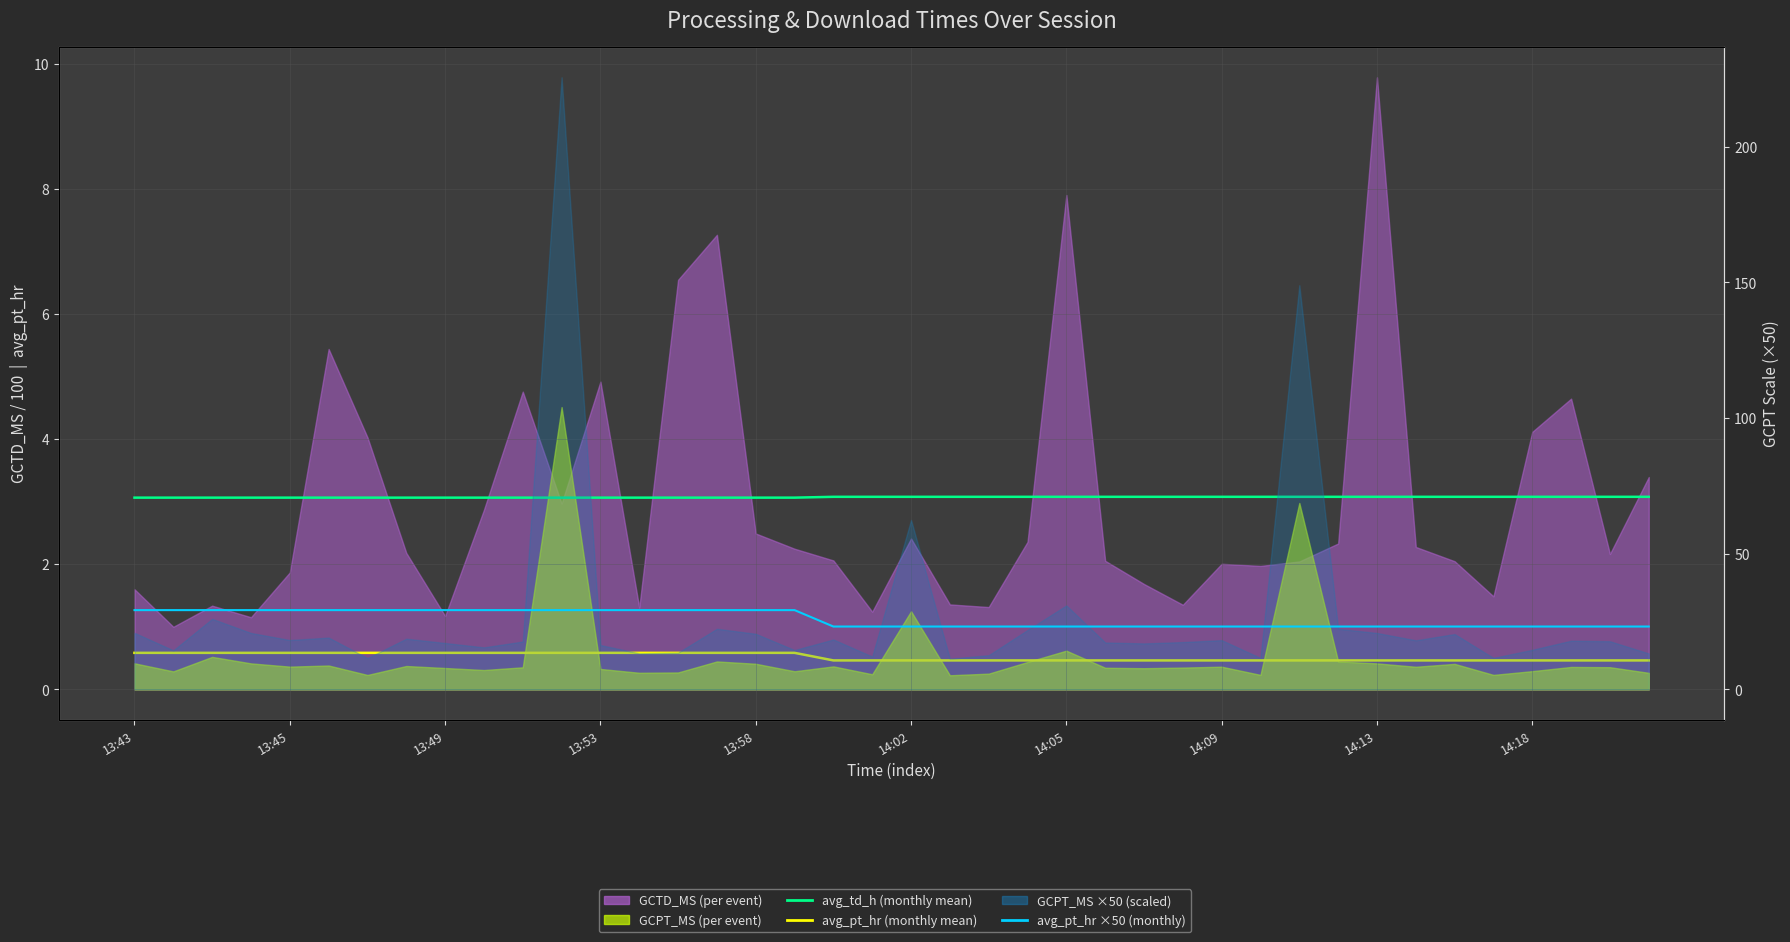

True or false: avg_pt_hr and avg_pt_hr (monthly) intersect in this chart.

False